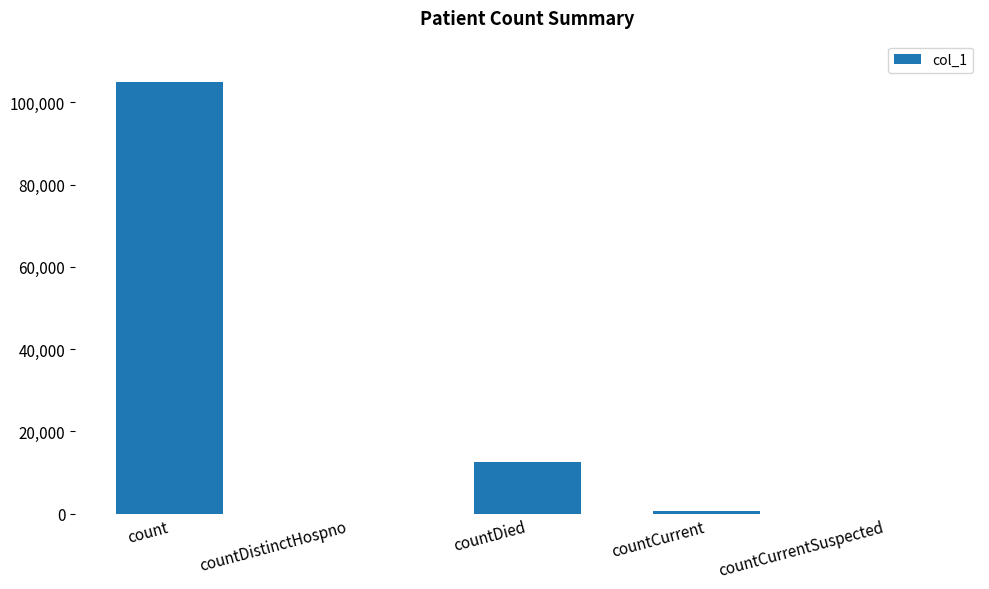

Is it true that the value at countDied is 3584?

False